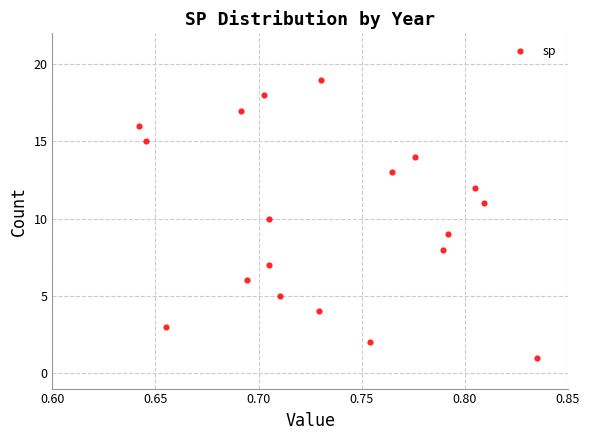

What is the range of Y values (max minus min)?

18